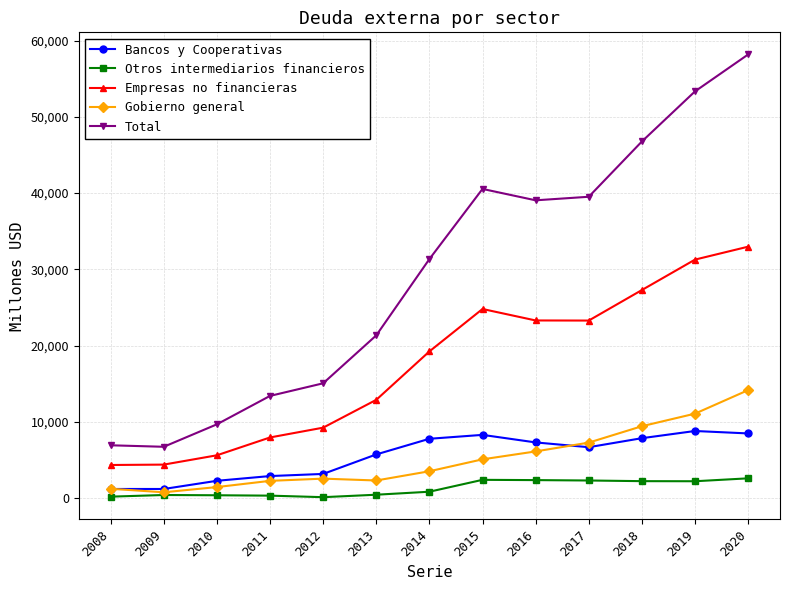

Is this an area chart (filled region under the line)?

No